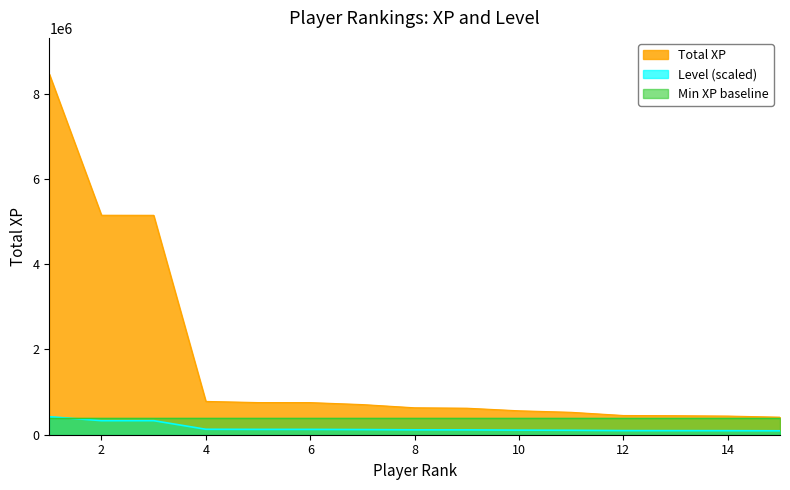

At which label is Level closest to 257829?

2